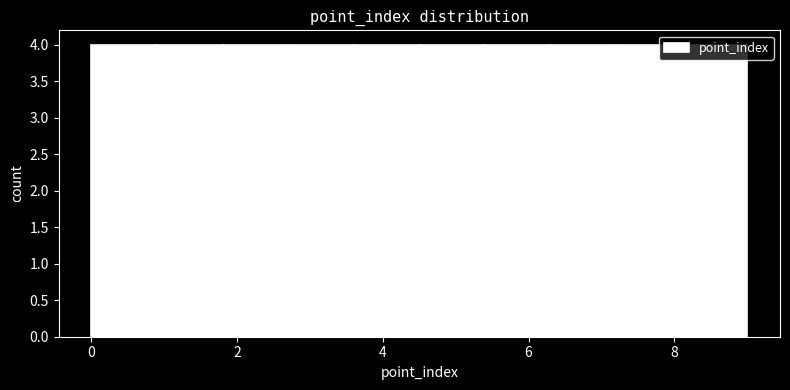

What is the height of the bar covering 3.6 to 4.5 on the x-axis? Neither the bar edges nor the heights are printed on the chart, so give them approximately, as read against the axes.

4